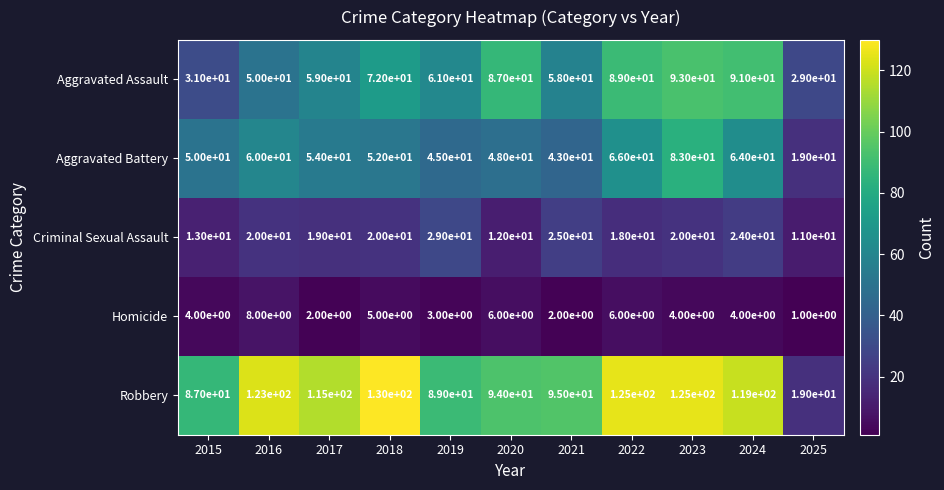

What is the sum of all Criminal Sexual Assault values?

211